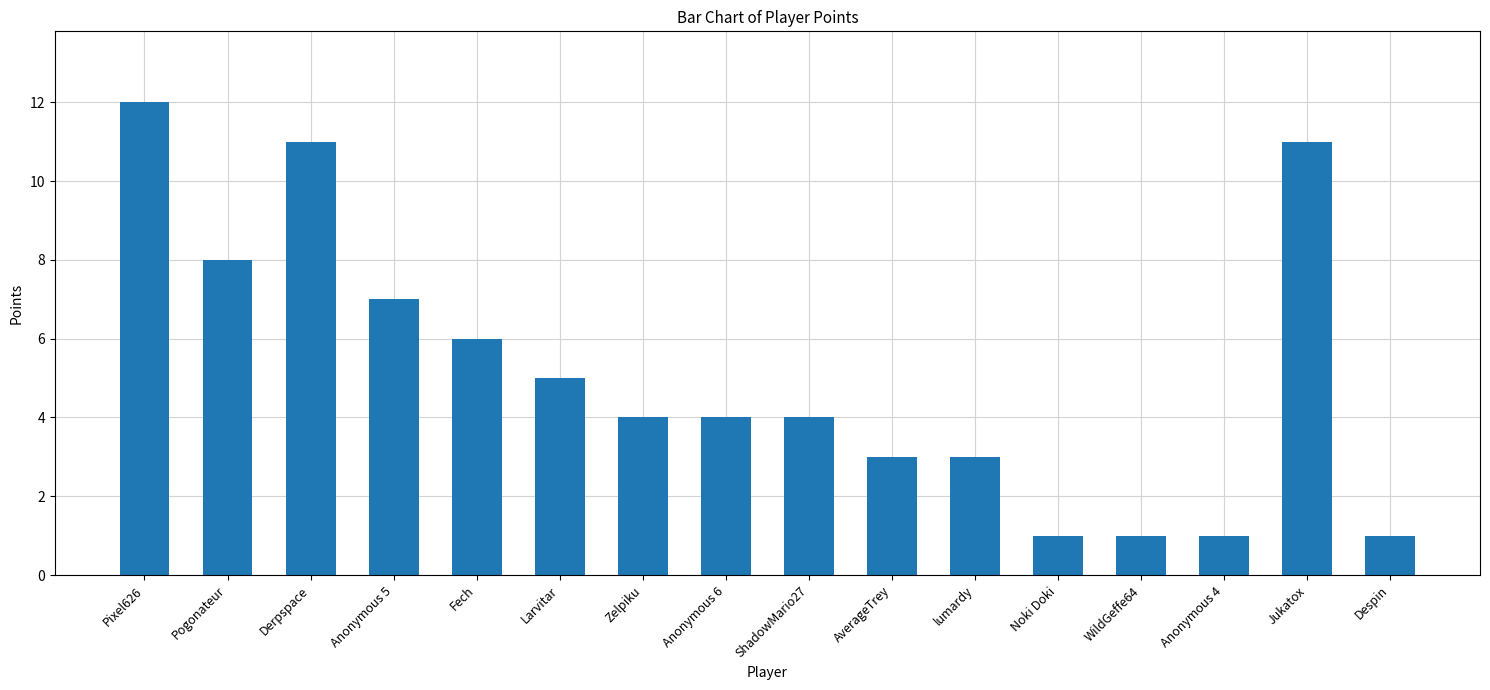

What is the change in value from Fech to Anonymous 6?

-2